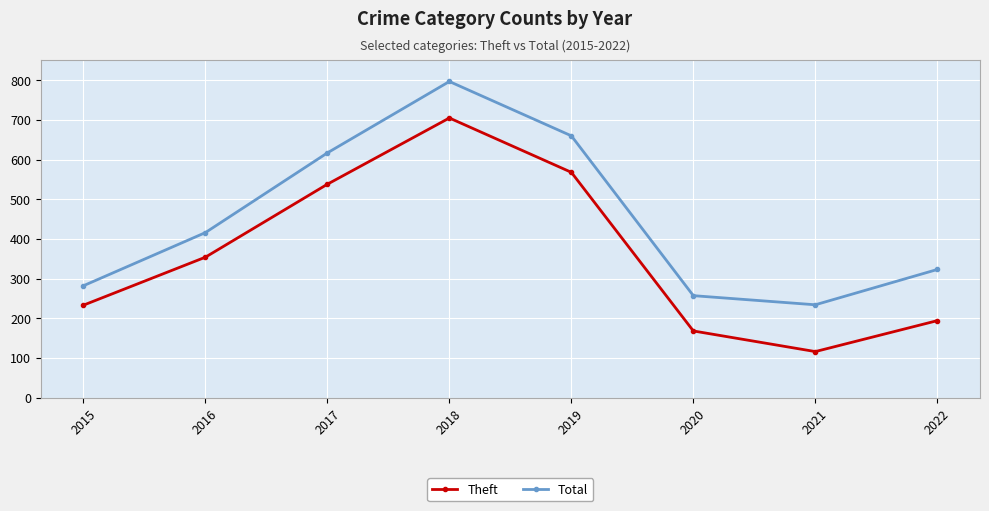

How many series are shown in this chart?

2